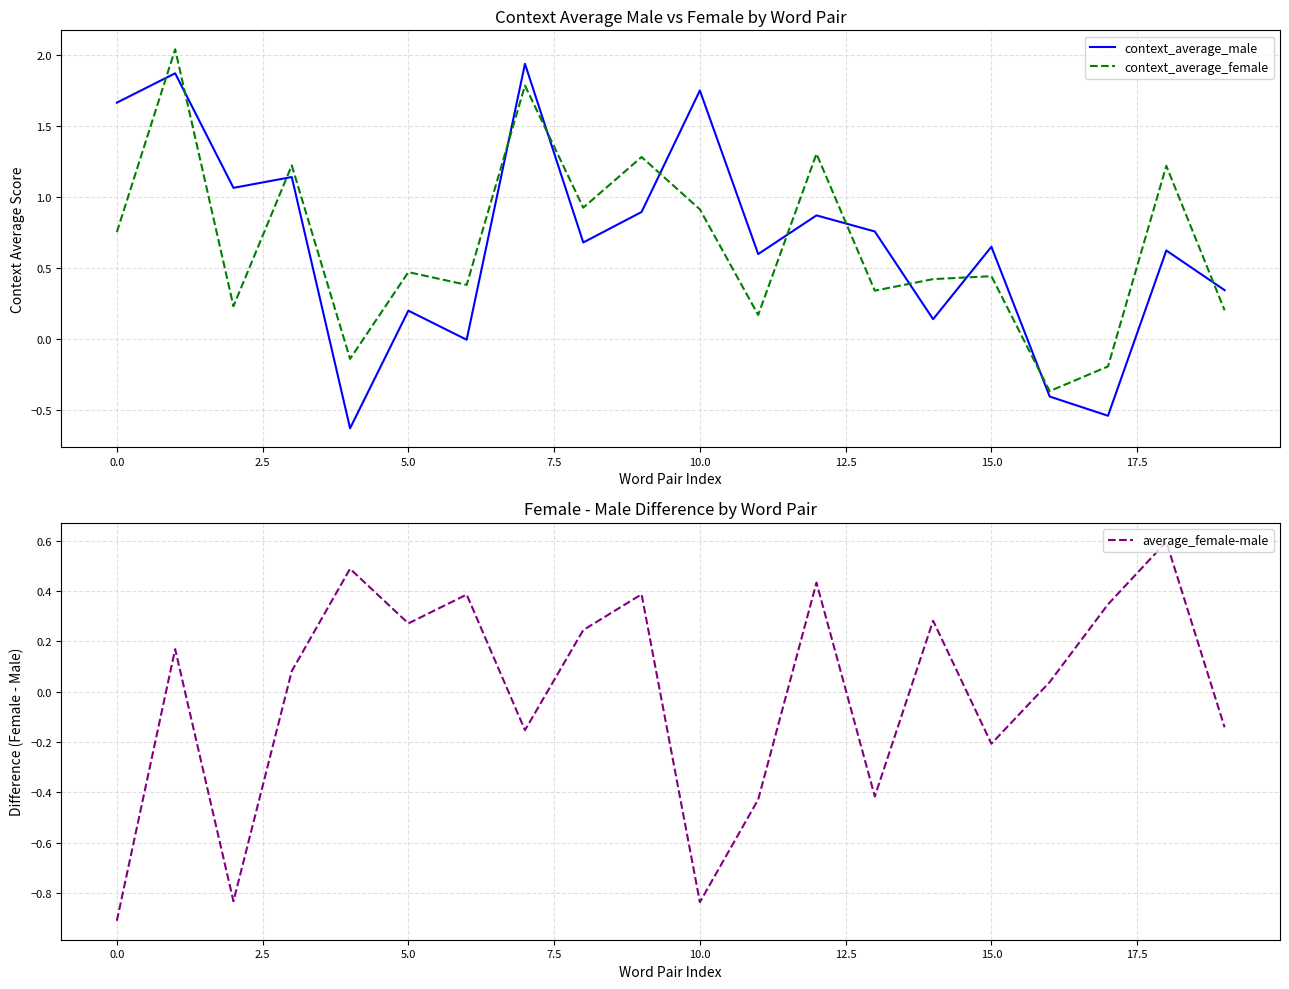

What is the total value across all series at 19?

0.4